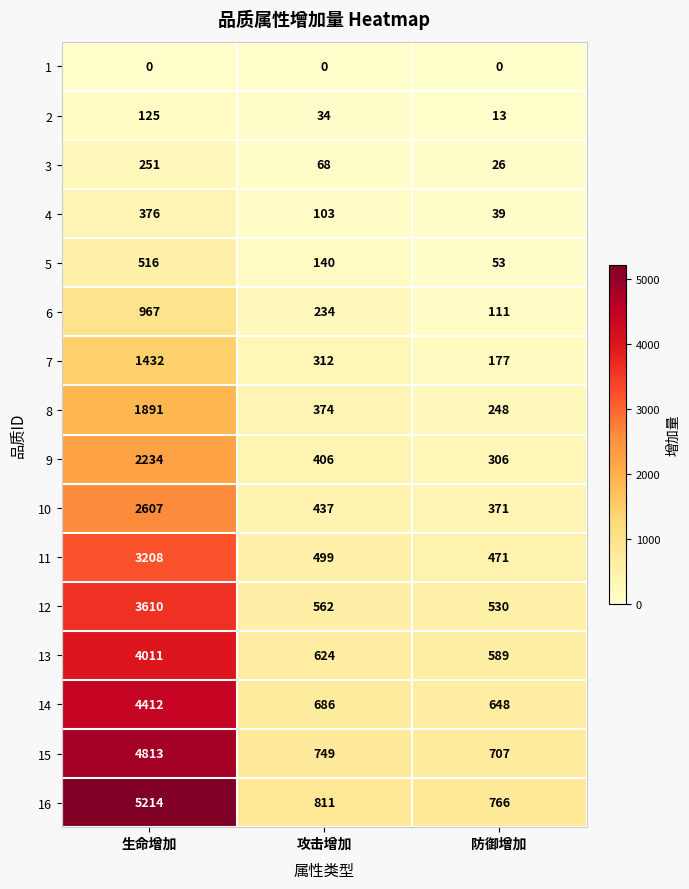

The value of 16 at 攻击增加 is 1190. True or false?

False